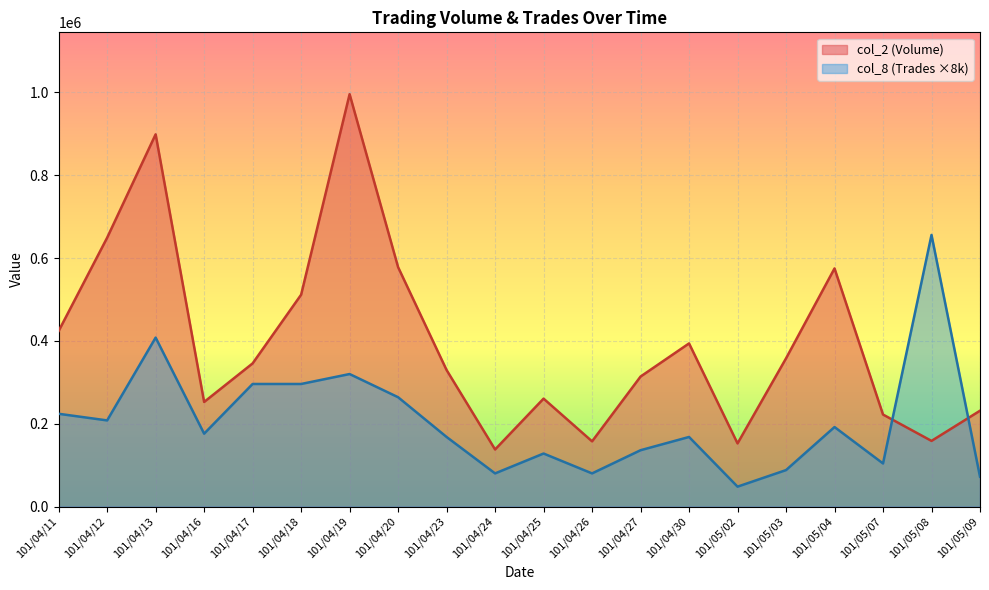

At which category does the chart reach its peak across all series?

101/04/19